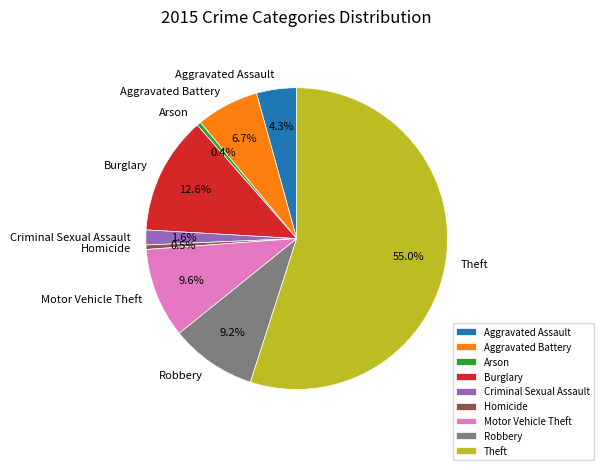

Which has a higher value, Burglary or Aggravated Battery?

Burglary